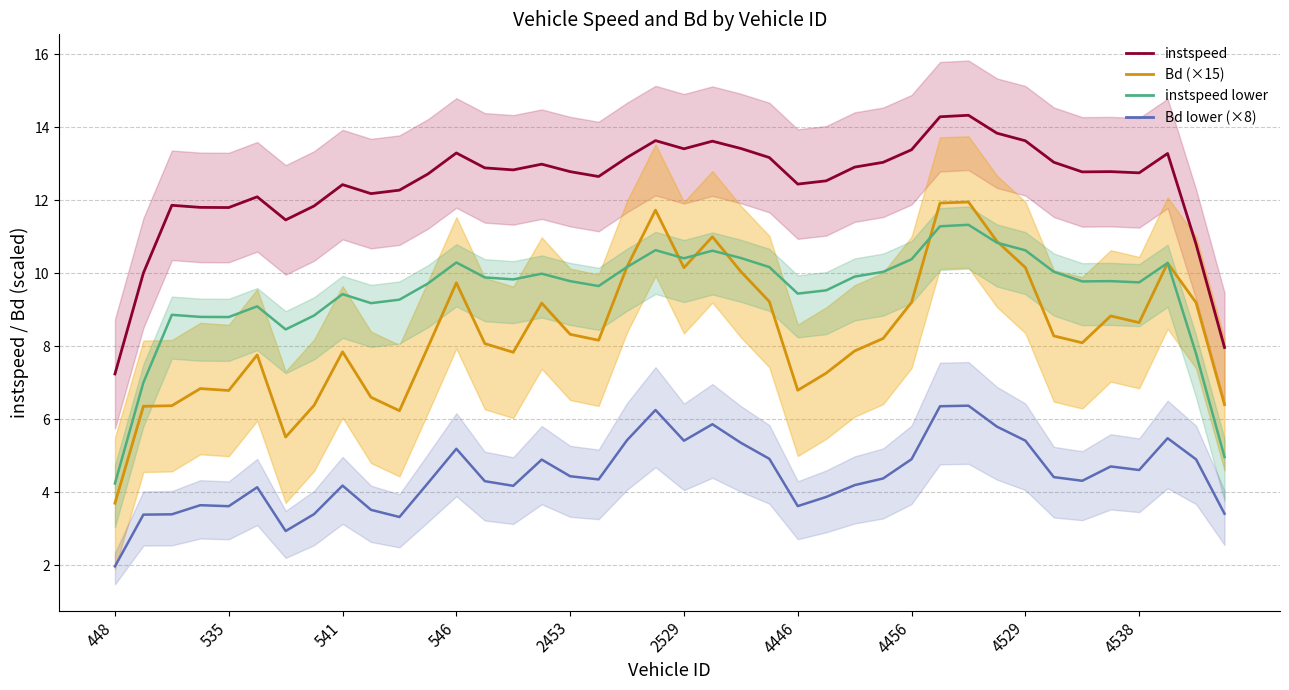

What is the difference between the second highest and minimum values in the instspeed series?

7.0